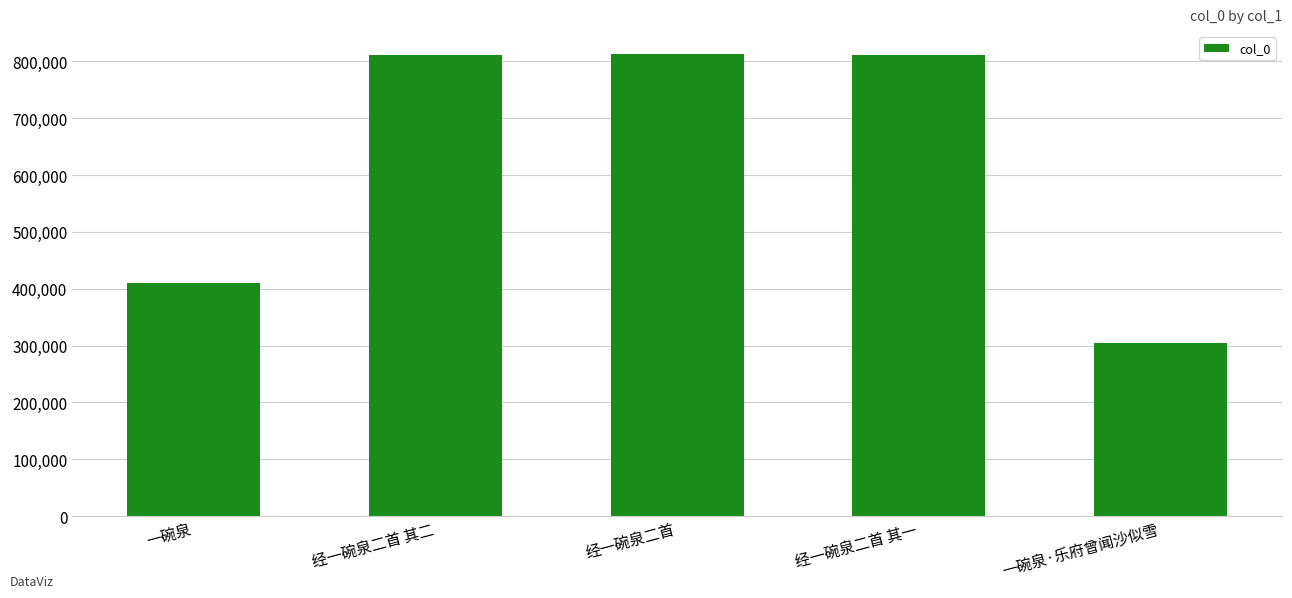

What is the greatest value displayed?

812516